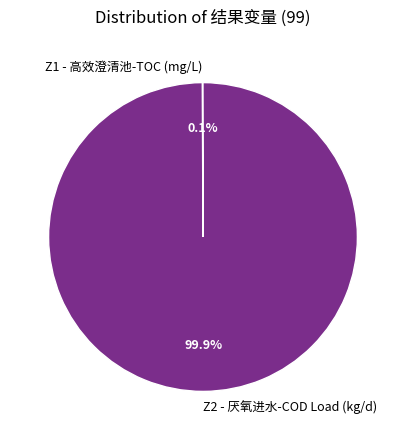

Which category has the biggest portion of the pie?

Z2 - 厌氧进水-COD Load (kg/d)